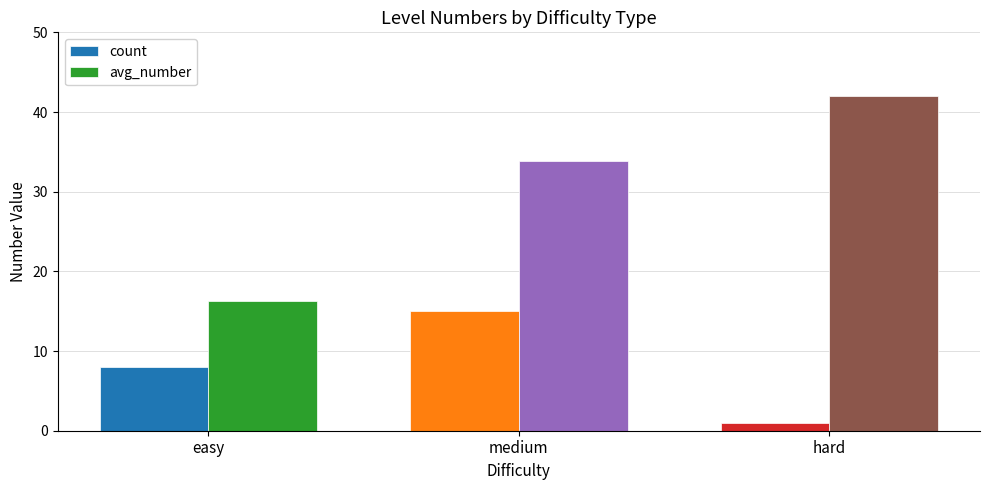

Where does the avg_number series first go above 33?

medium